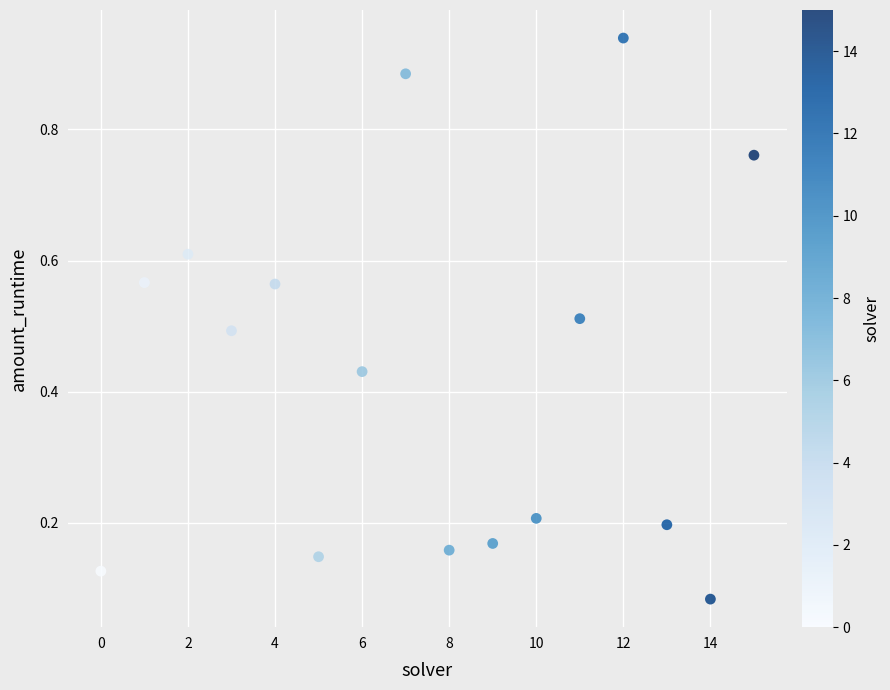

Count the number of points in this scatter plot.

16